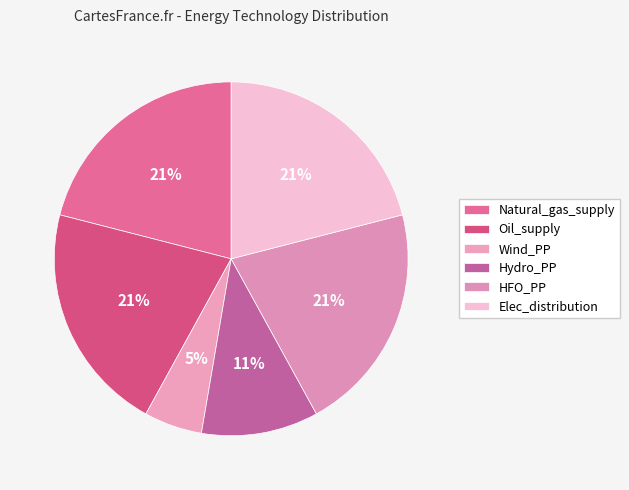

How many segments does this pie chart have?

6